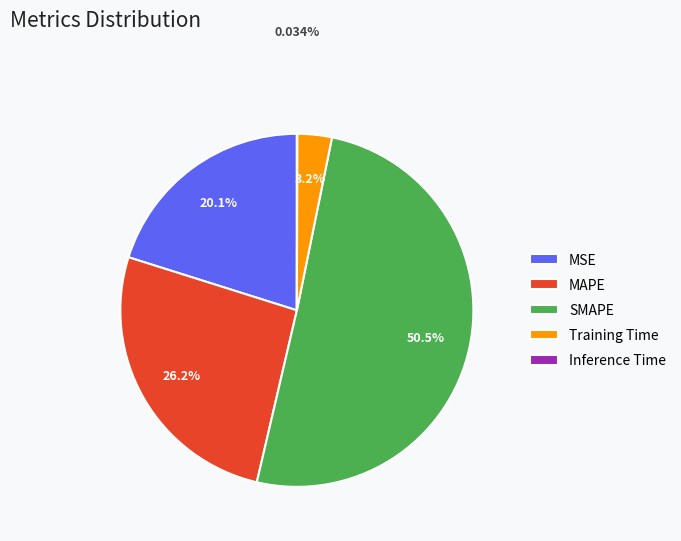

To the nearest percent, what is the difference between the MSE and SMAPE slice percentages?

30%